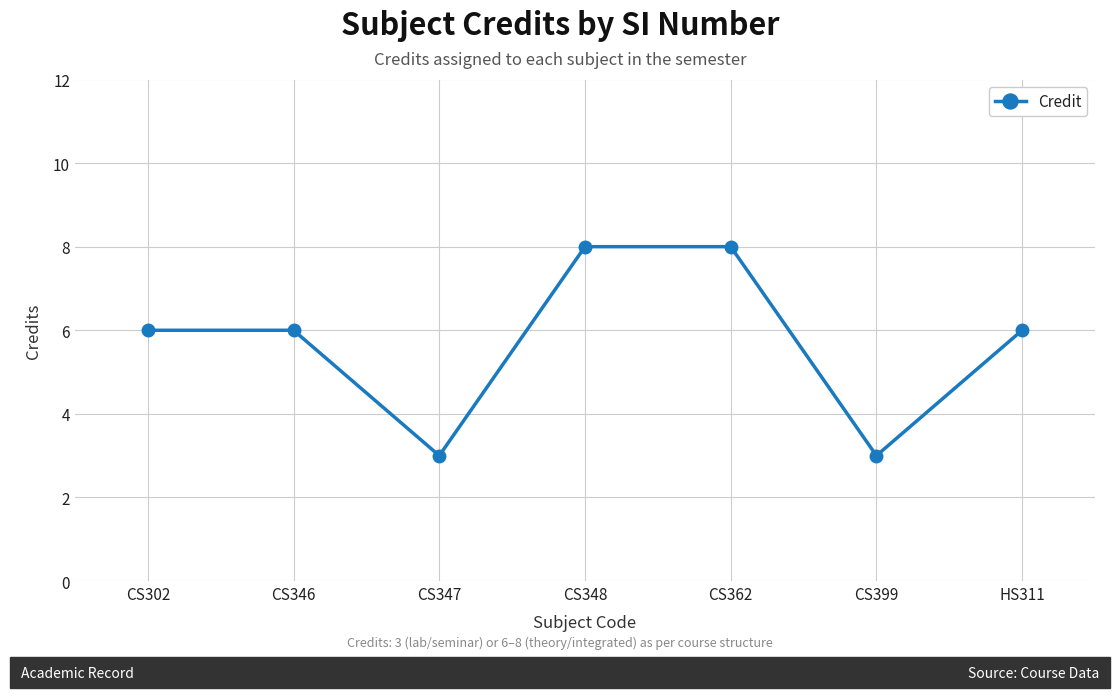

Reading left to right, extract all data points from this chart.

CS302=6	CS346=6	CS347=3	CS348=8	CS362=8	CS399=3	HS311=6